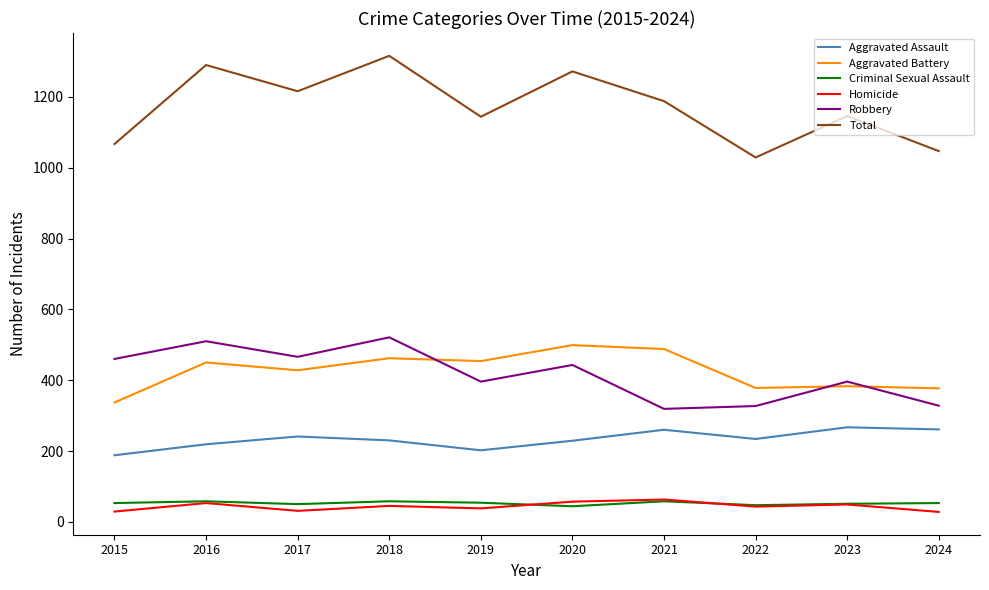

What are all the series names shown in the legend?

Aggravated Assault, Aggravated Battery, Criminal Sexual Assault, Homicide, Robbery, Total